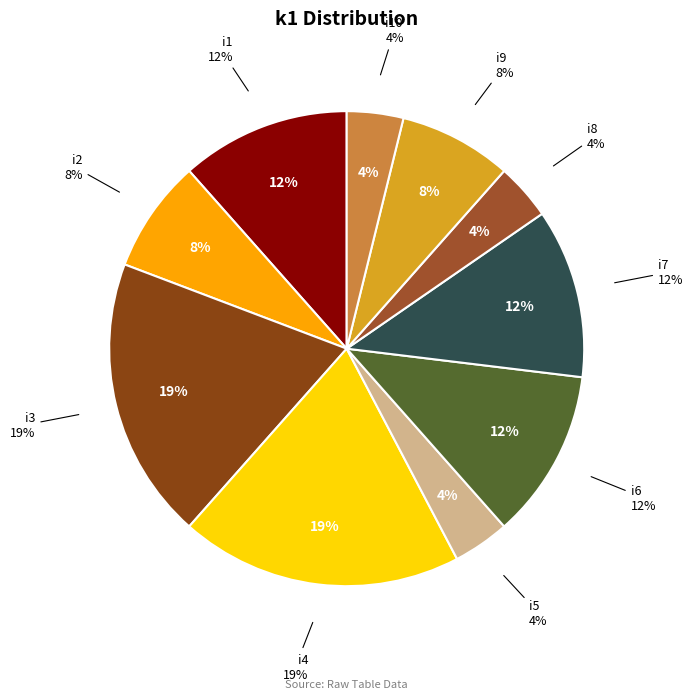

How many slices are in this pie chart?

10